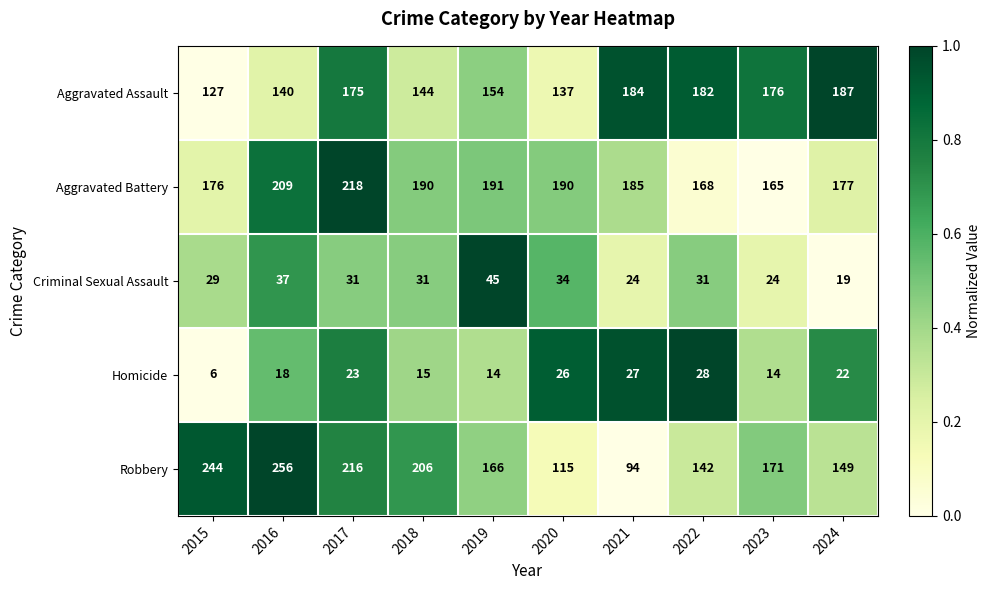

Rank the series at 2021 from highest to lowest value.

Aggravated Battery, Aggravated Assault, Robbery, Homicide, Criminal Sexual Assault